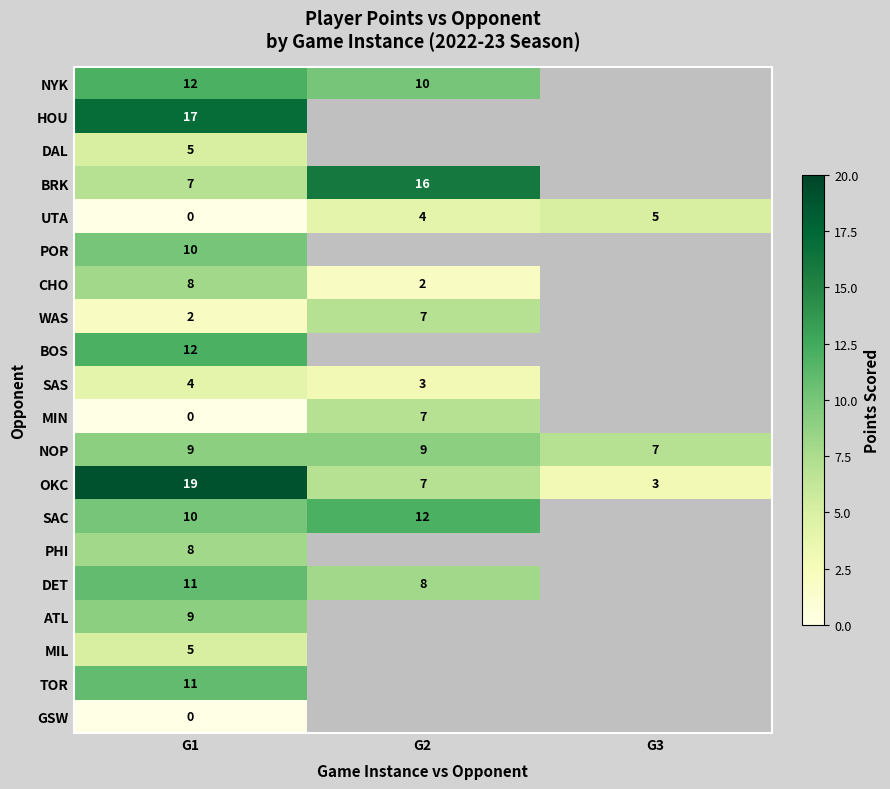

True or false: NOP has a value of 4.8 at G3.

False